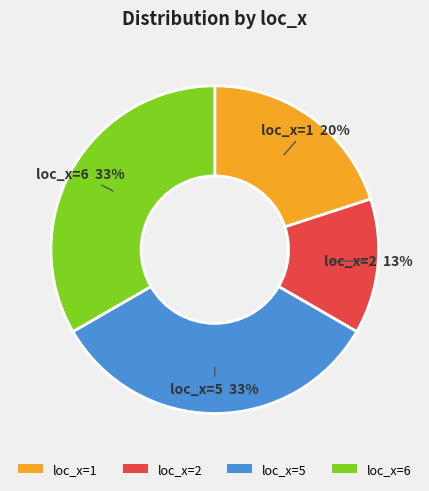

To the nearest percent, what is the difference between the loc_x=2 and loc_x=6 slice percentages?

20%